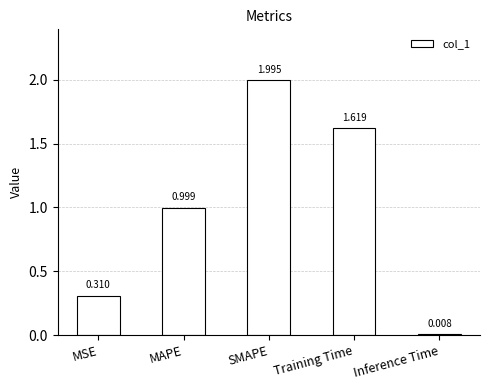

What is the sum of the values at SMAPE and MAPE?

3.0